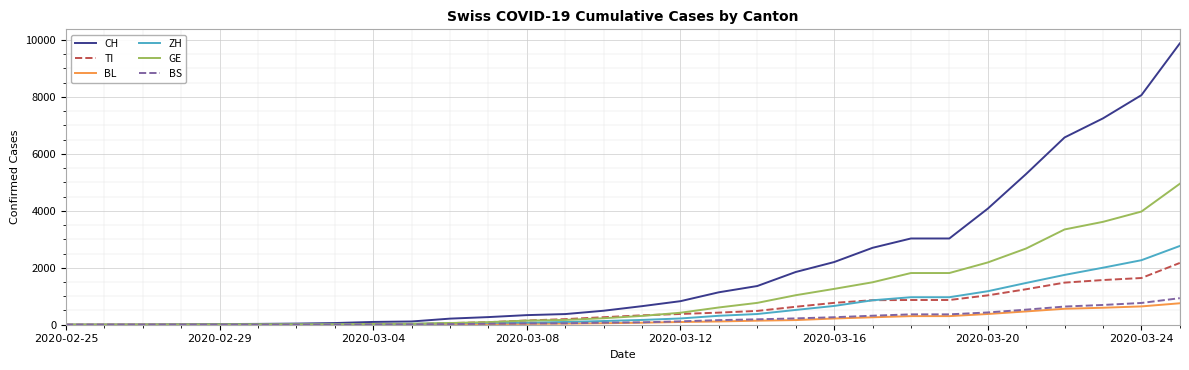

Which series has the largest total across all categories?

CH